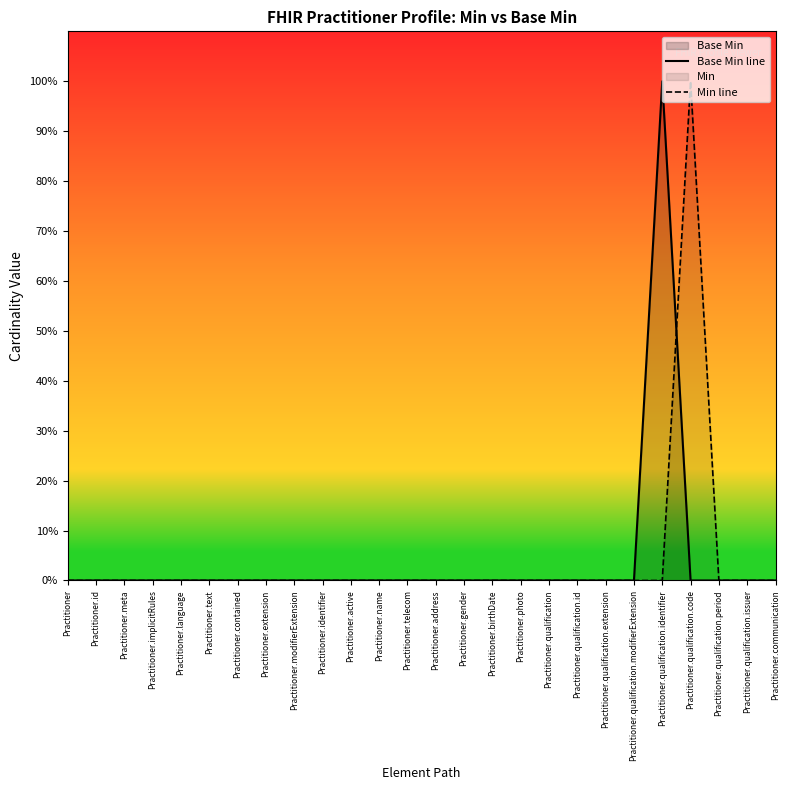

Which label corresponds to the largest value in the chart?

Practitioner.qualification.identifier